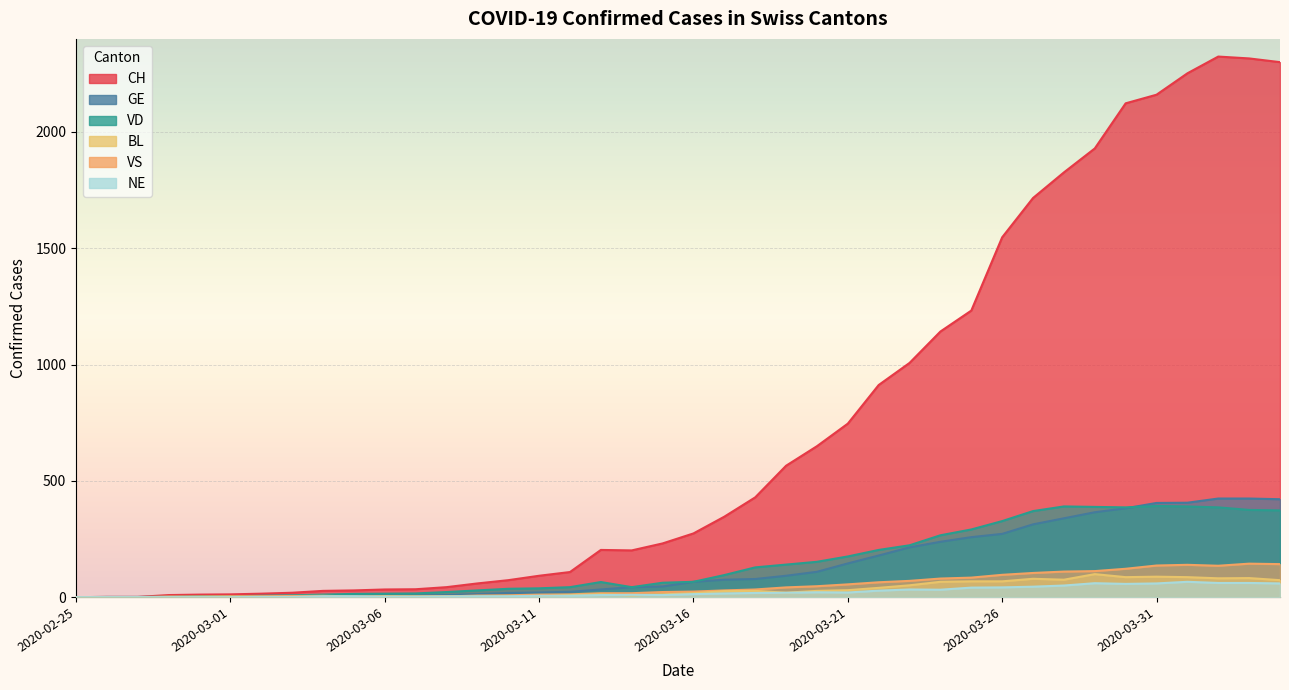

How many series are shown in this chart?

6